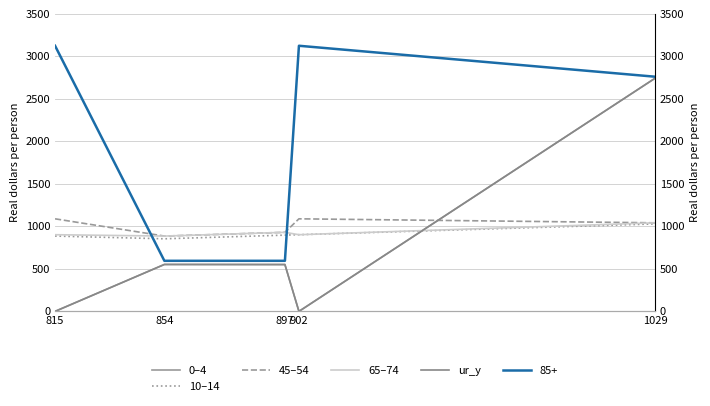

What is the sum of all 45–54 values?

5036